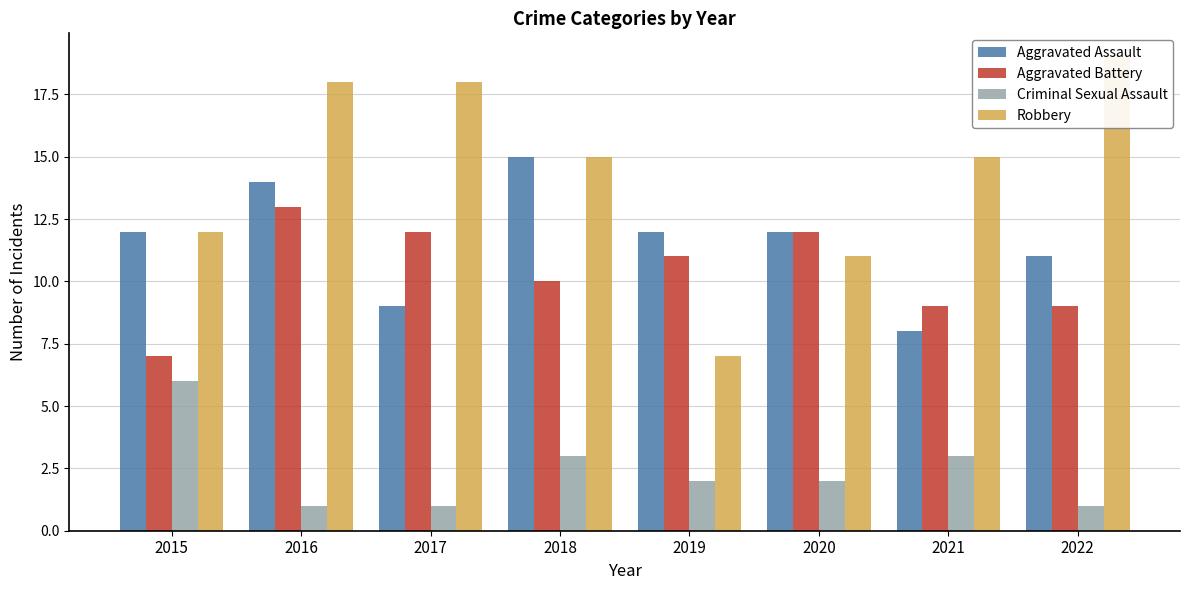

What is the difference between the maximum and minimum values in the Aggravated Battery series?

6